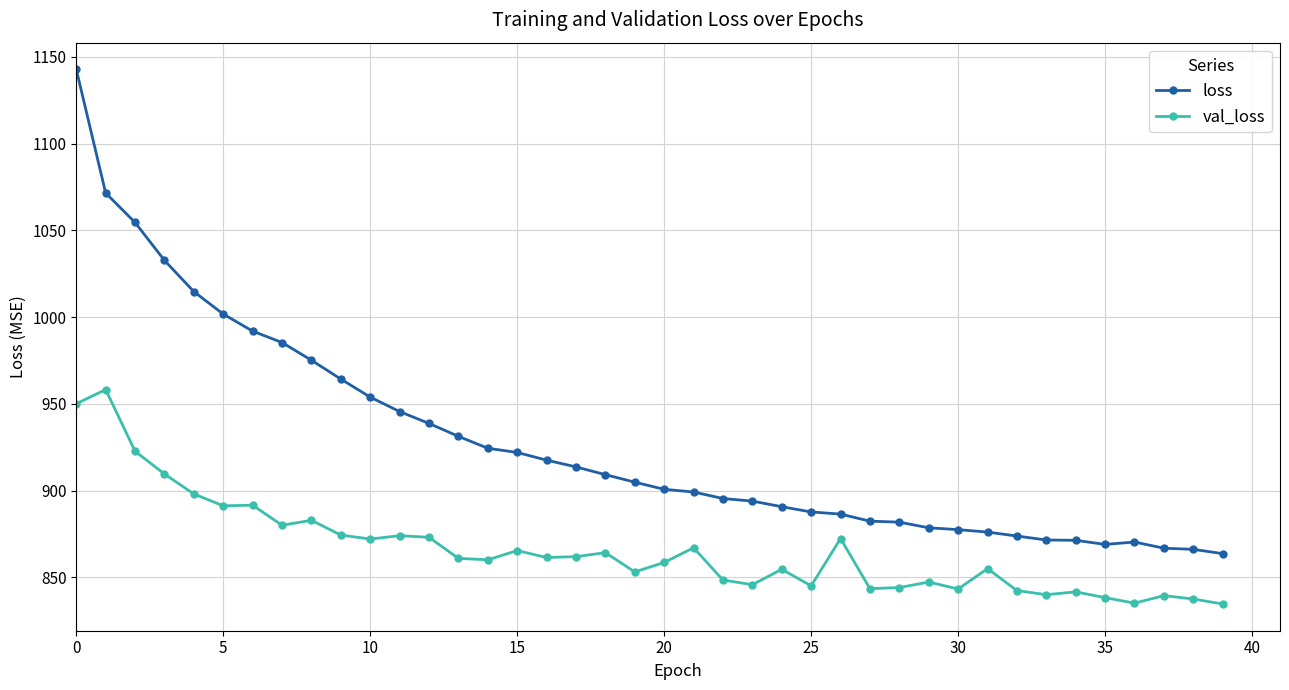

What is the minimum value shown in the chart?

834.6